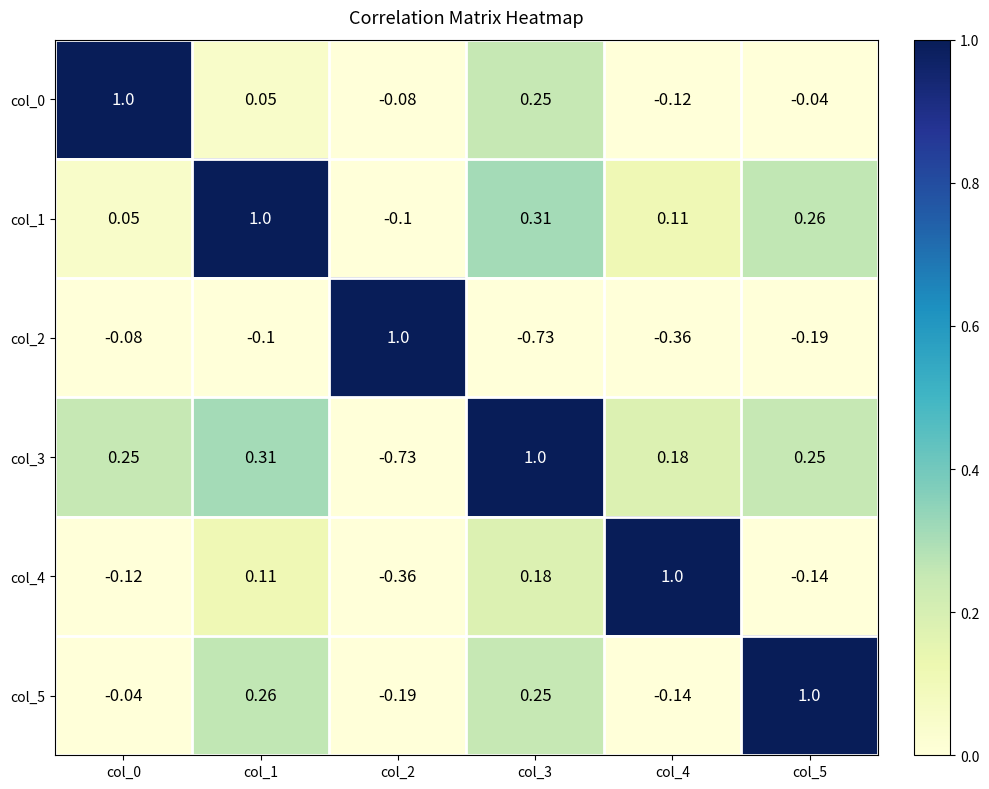

Is the value of col_2 at col_2 greater than the value of col_1 at col_5?

Yes